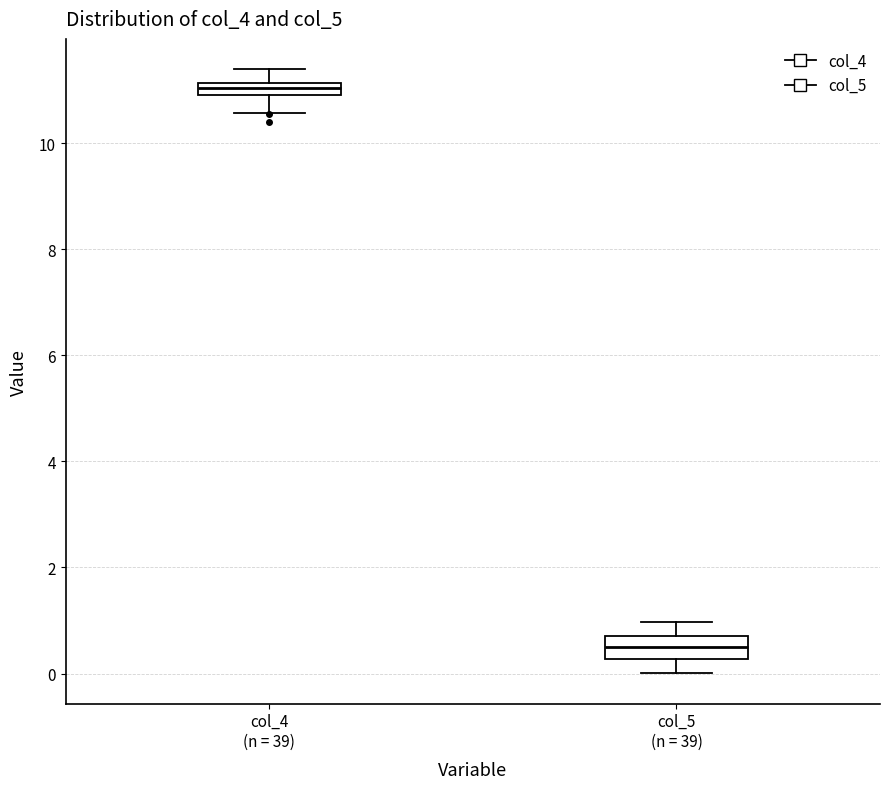

Where is the upper edge of the box for col_4 (n = 39) on the y-axis? The values are not printed on the chart, so give them approximately, as read against the axis.

11.2